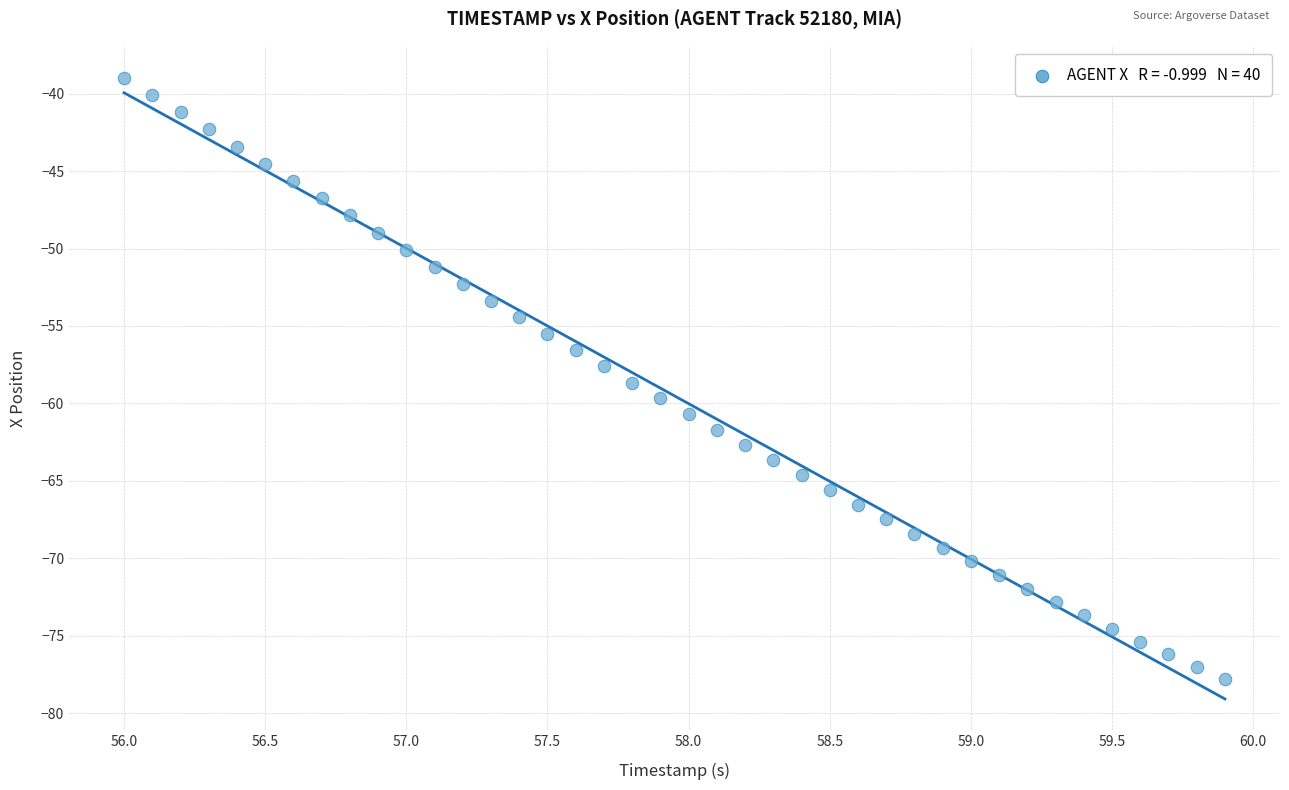

What is the range of X values (max minus min)?

3.9